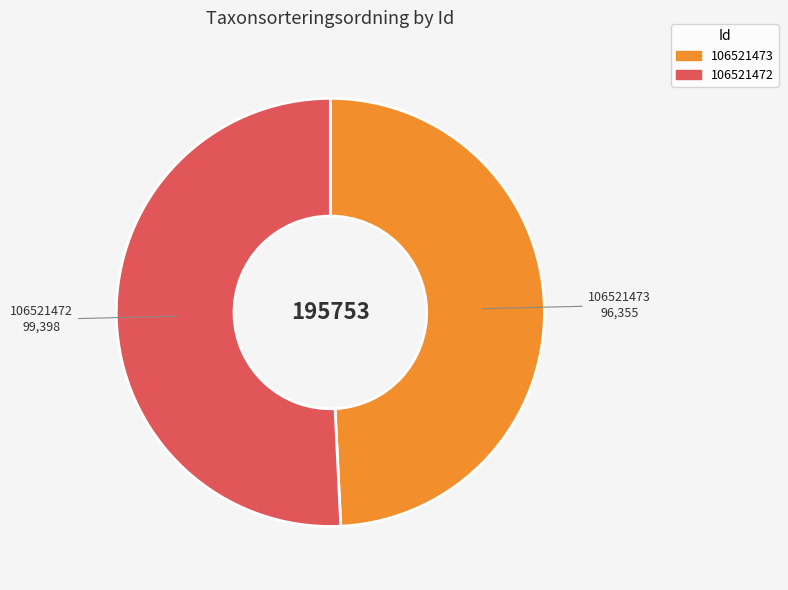

The 106521472 slice represents 59% of the pie. True or false?

False